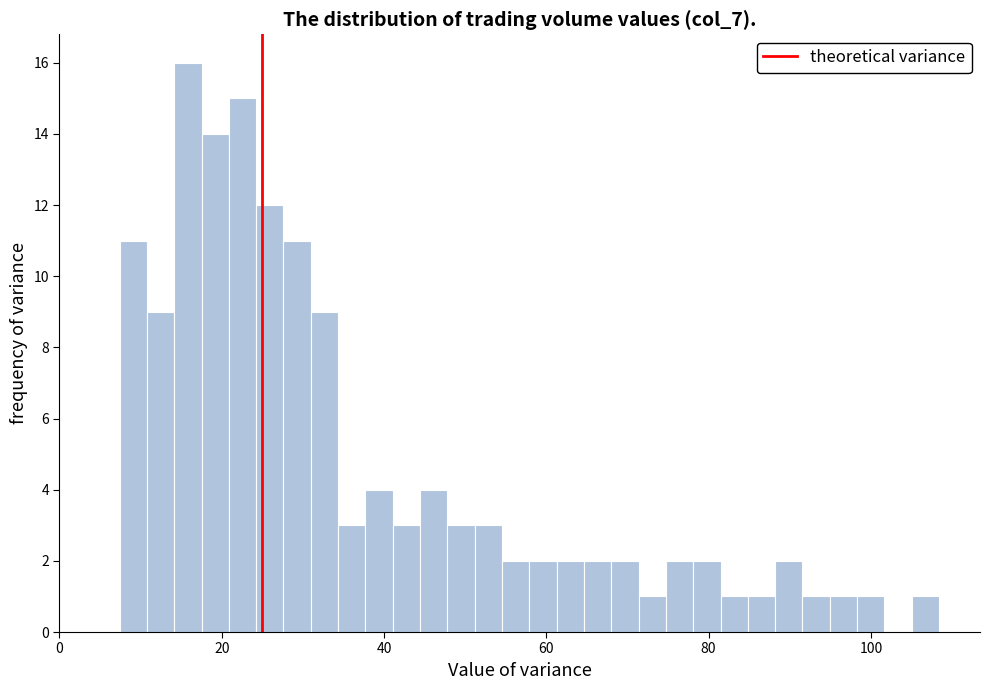

Read against the x-axis, roughly where is the centre of the tallest bar?

16